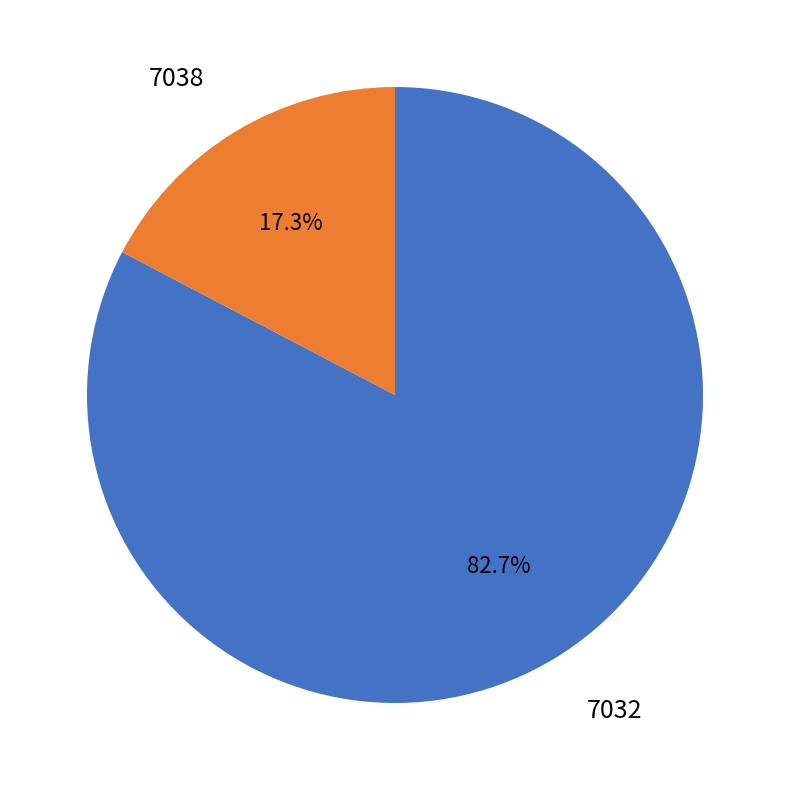

Is there a majority slice in this chart?

Yes